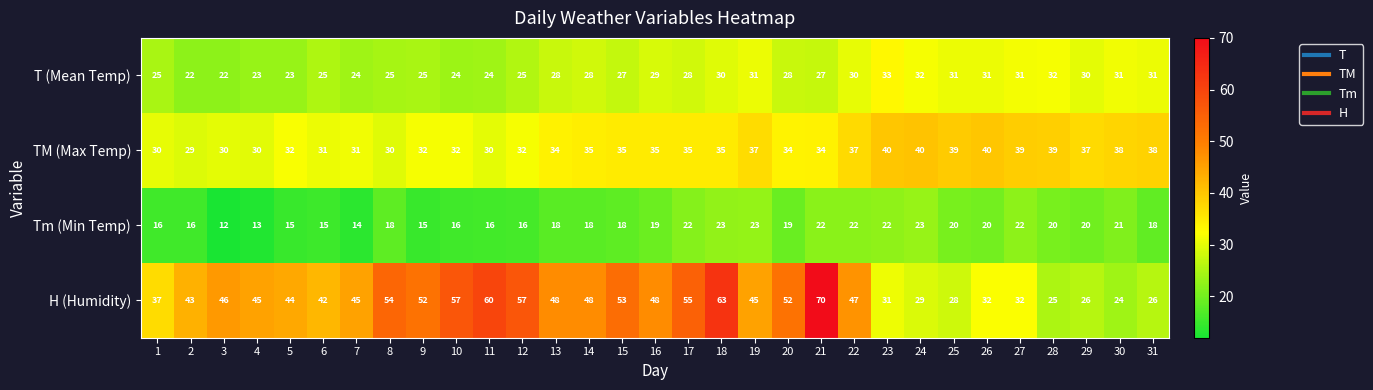

At how many categories does at least one series exceed 32?

31